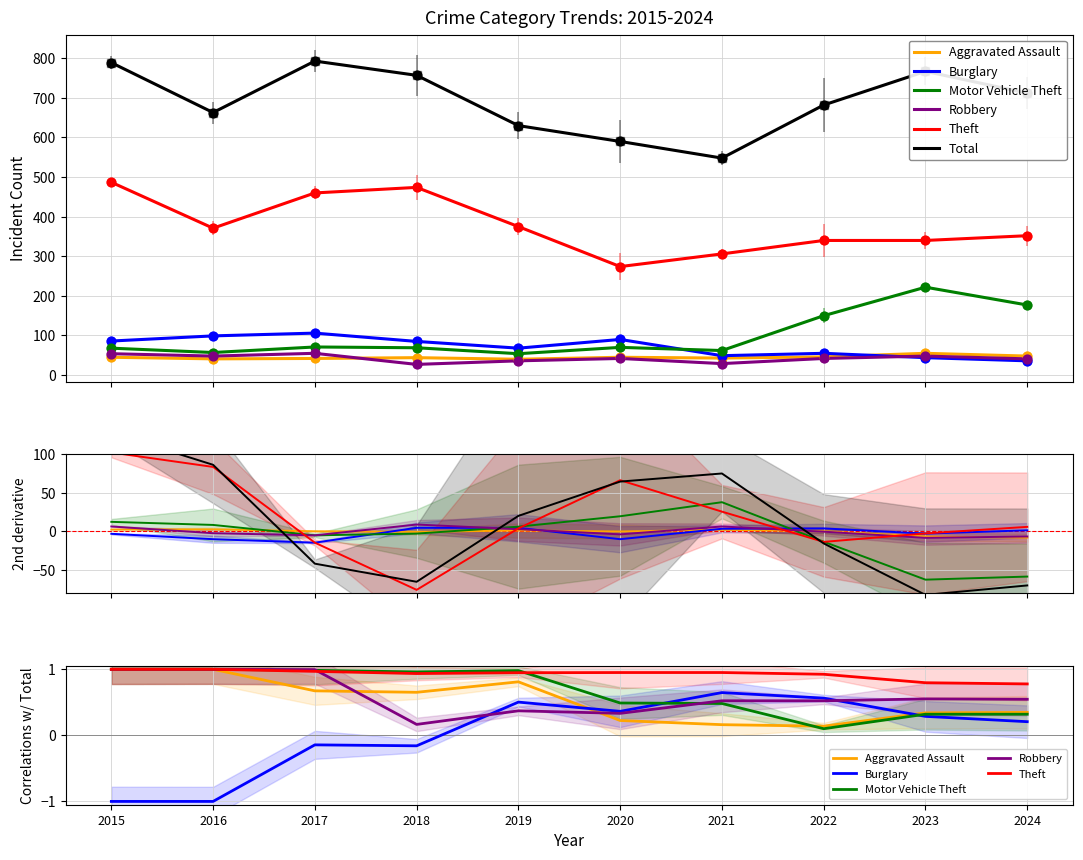

At how many categories does at least one series exceed -78?

10